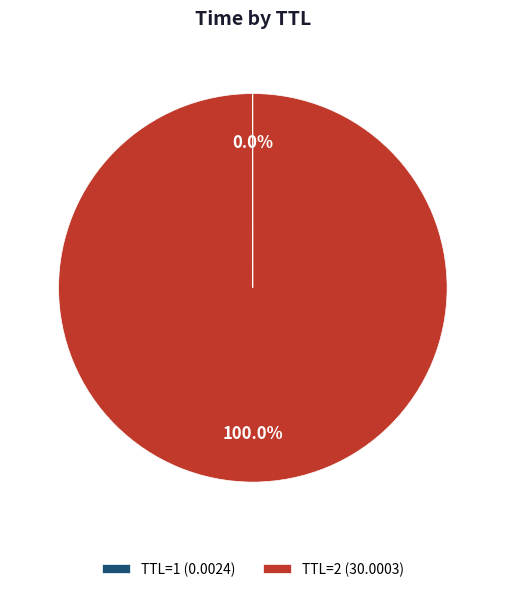

Which slice is the largest?

TTL=2 (30.0003)